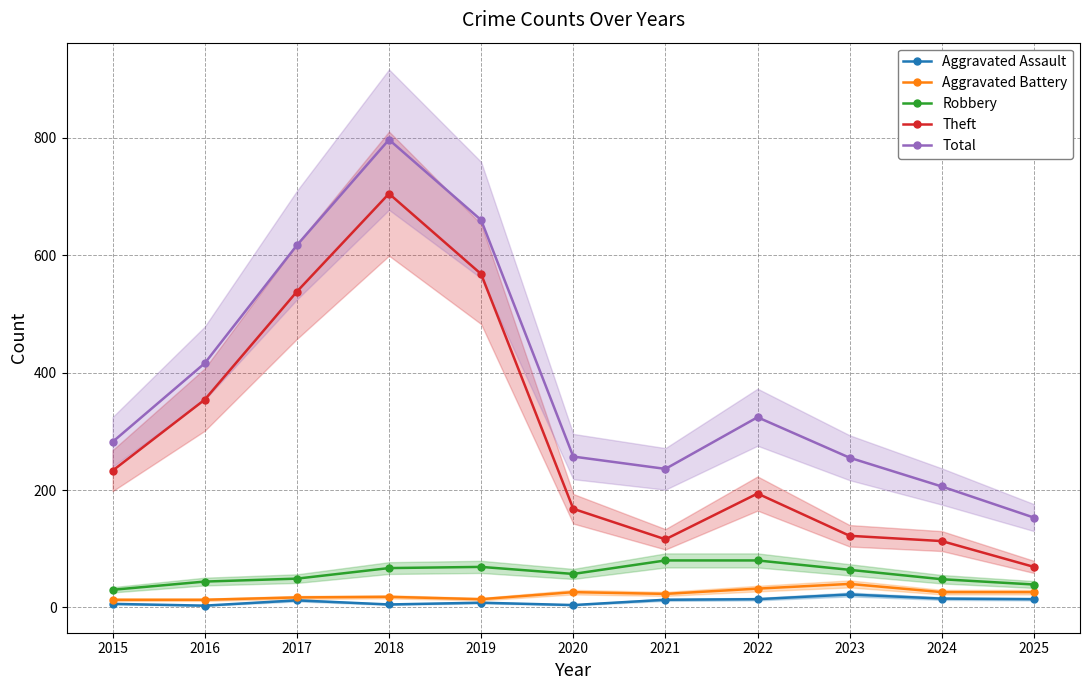

In Theft, how many points are higher than both neighbors (excluding endpoints)?

2